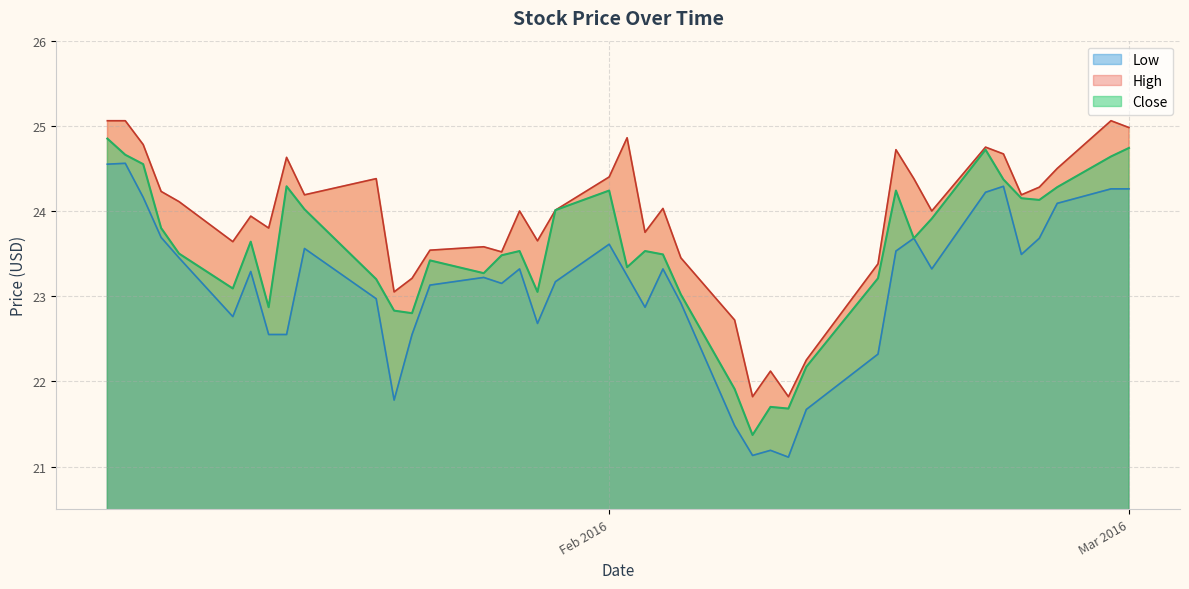

True or false: Close has more than 1 points higher than both neighbors.

True